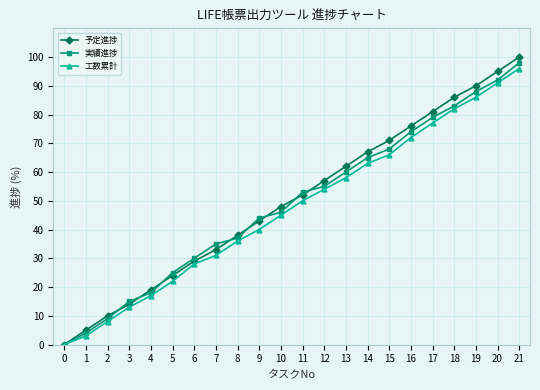

True or false: 工数累計 has more than 0 interior local peaks.

False